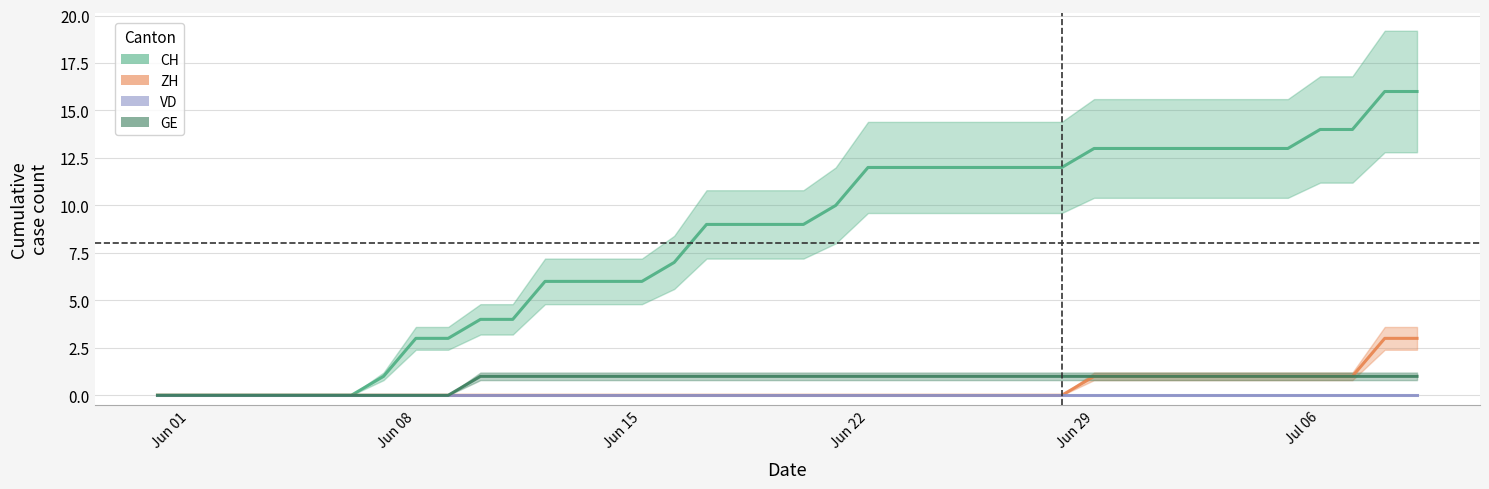

How many positive values does the GE series have?

30